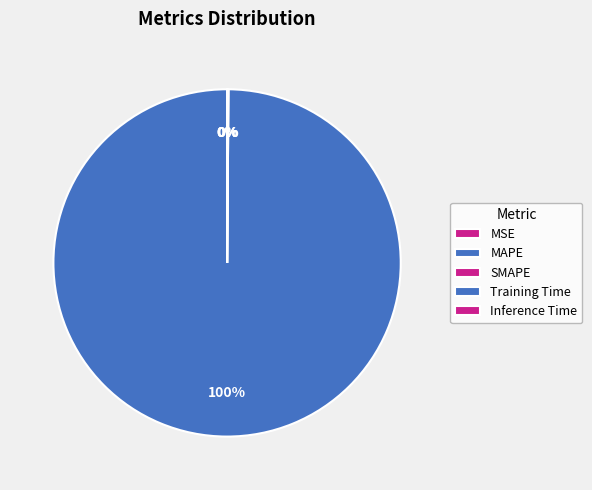

Is there a majority slice in this chart?

Yes